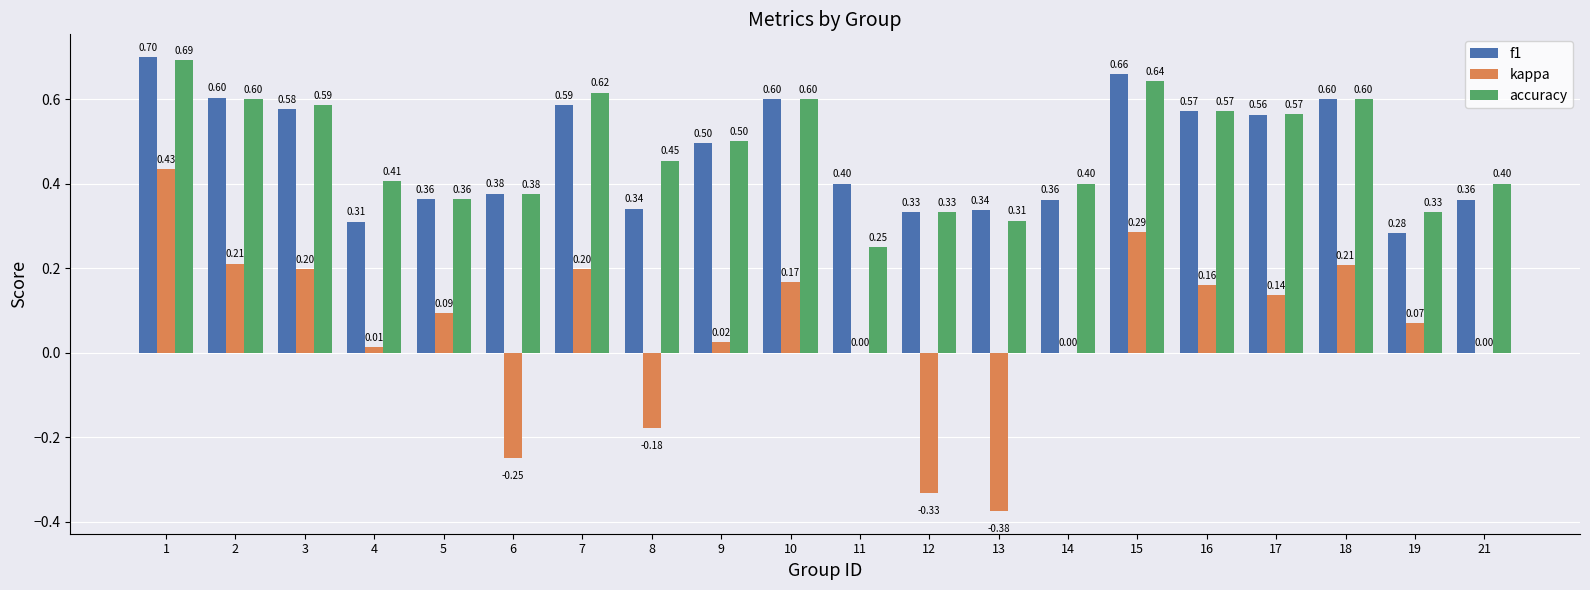

What is the sum of all kappa values?

1.1